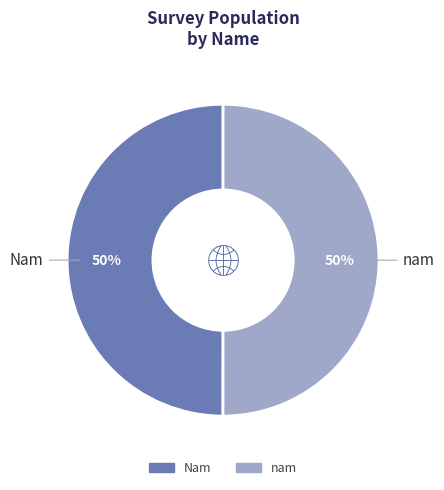

Do Nam and nam together represent more than half of the pie?

Yes